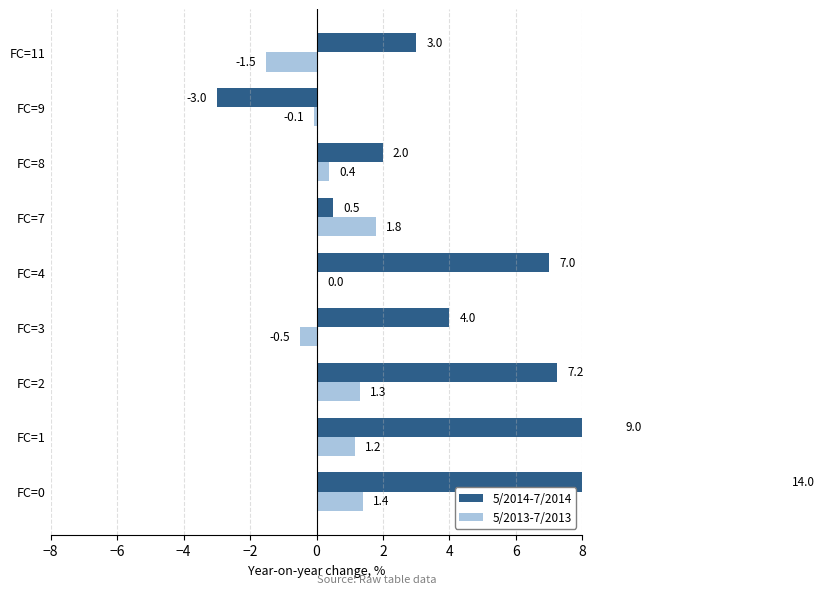

How many values in the 5/2013-7/2013 series exceed 0?

6